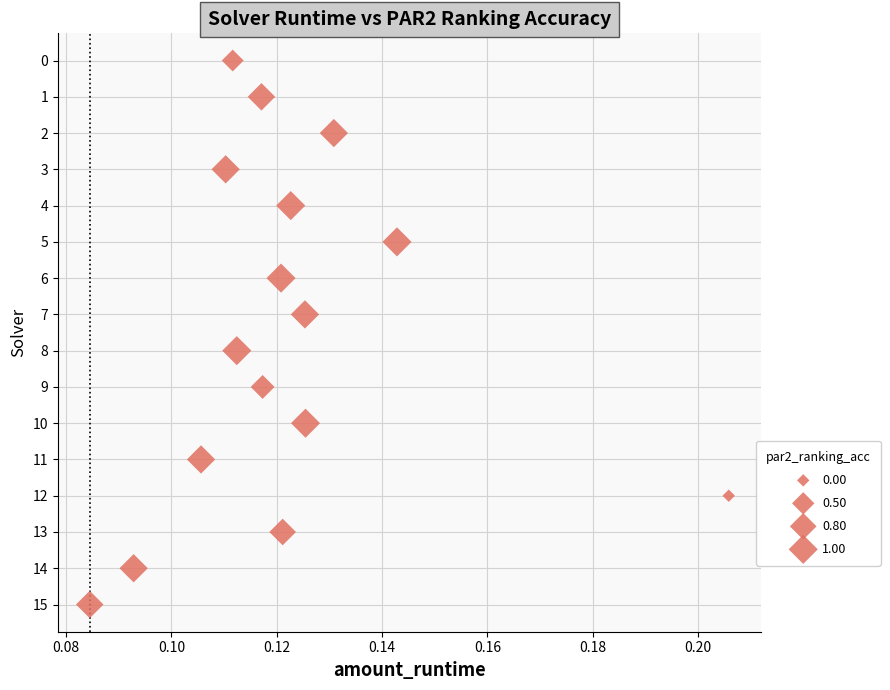

What is the range of Y values (max minus min)?

15